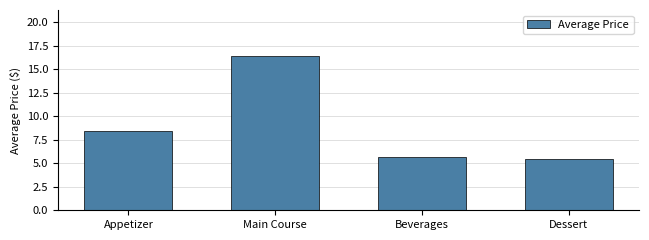

What is the label of the 3rd bar from the left?

Beverages